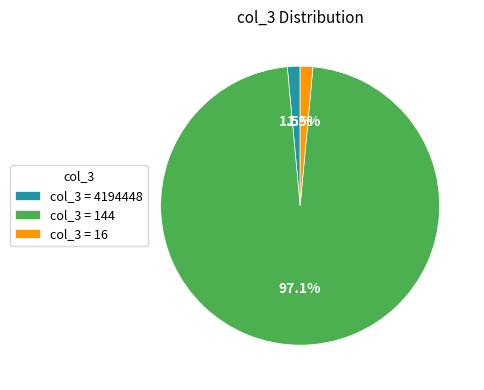

Which slice represents more than half of the pie?

col_3 = 144